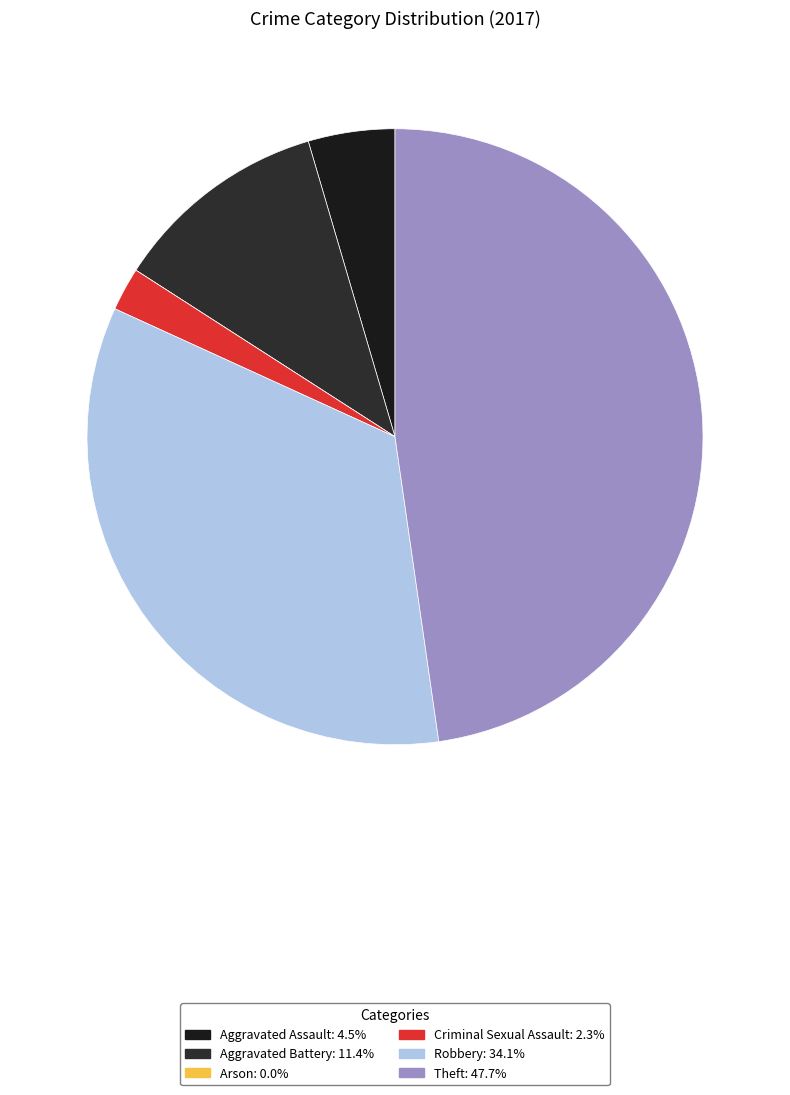

Is there a majority slice in this chart?

No